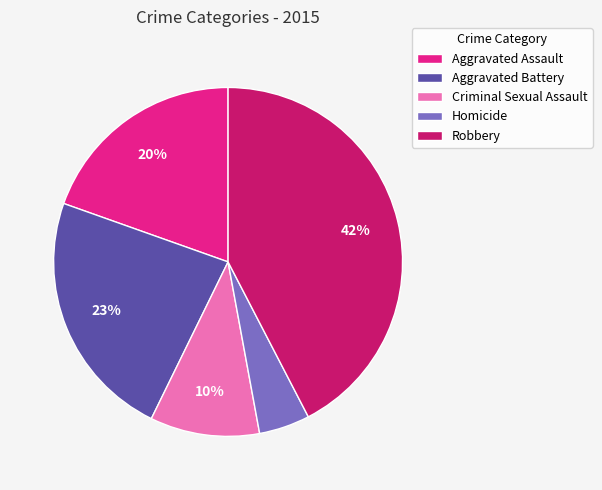

Which slice is the smallest?

Homicide